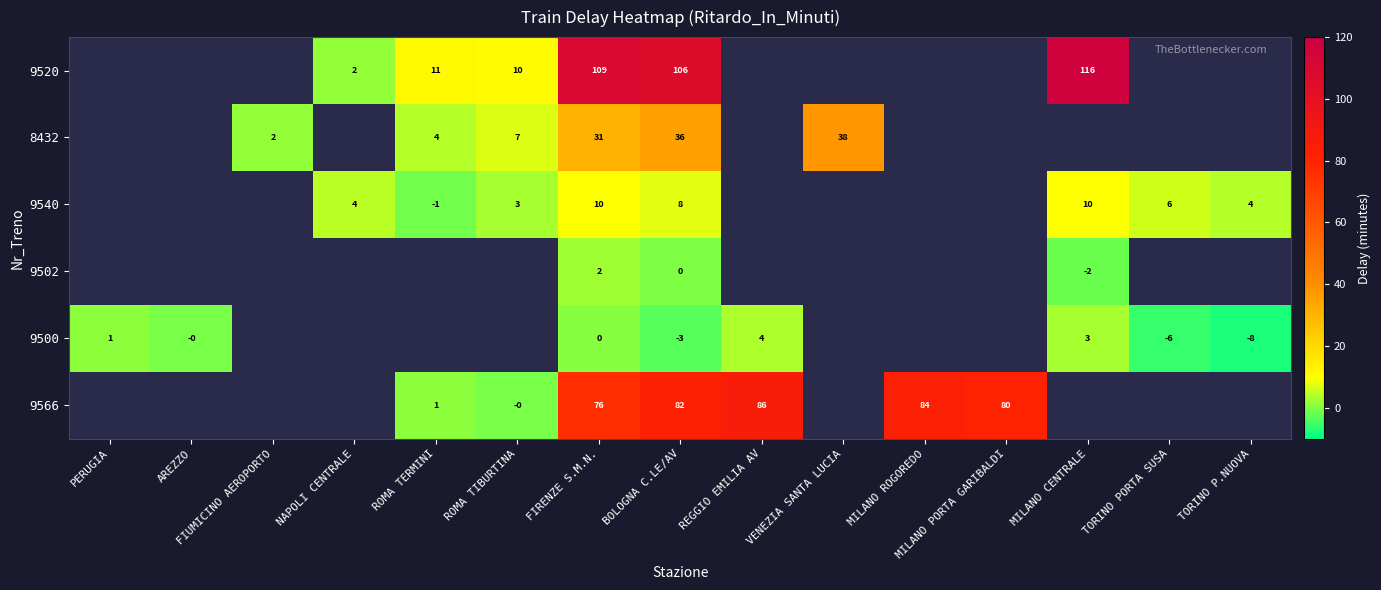

At which category is the sum across all series the highest?

FIRENZE S.M.N.